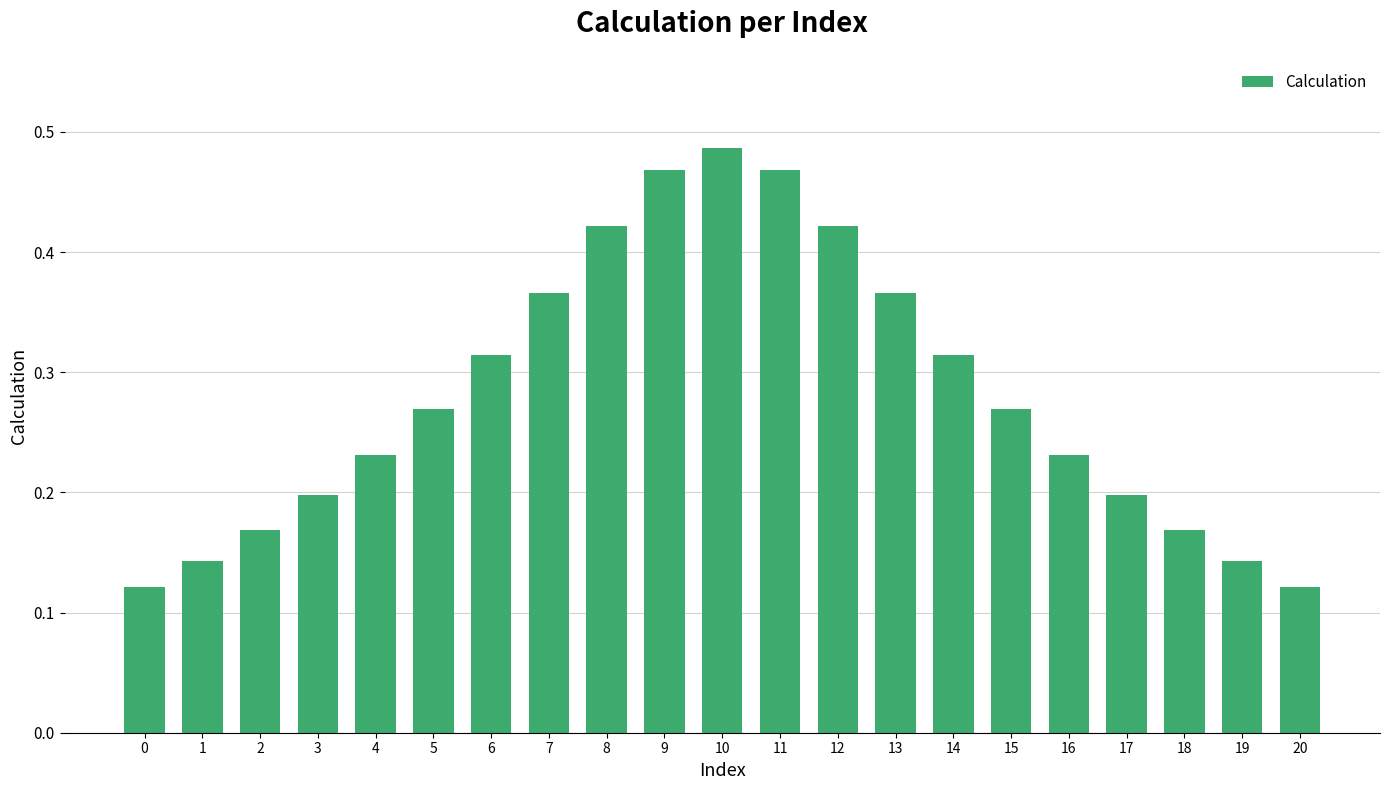

What is the sum of all values?

5.9